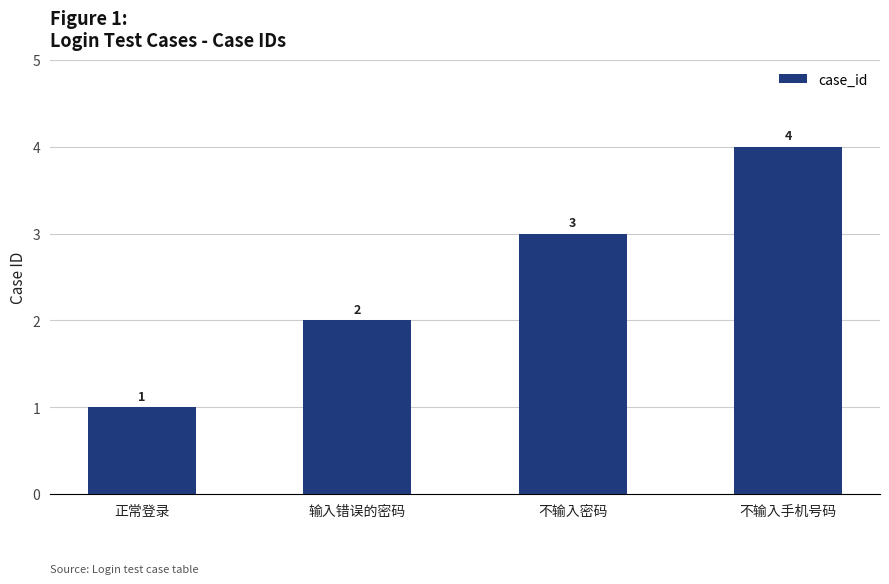

Count the values in the range 2 to 4.

3